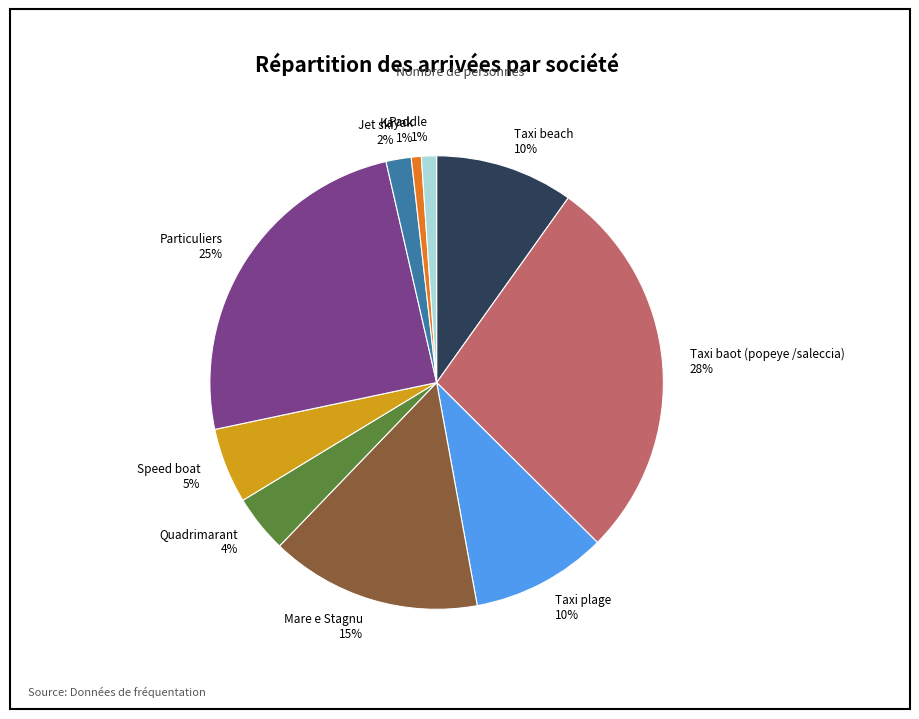

Combined, do Taxi plage and Mare e Stagnu account for over 50%?

No